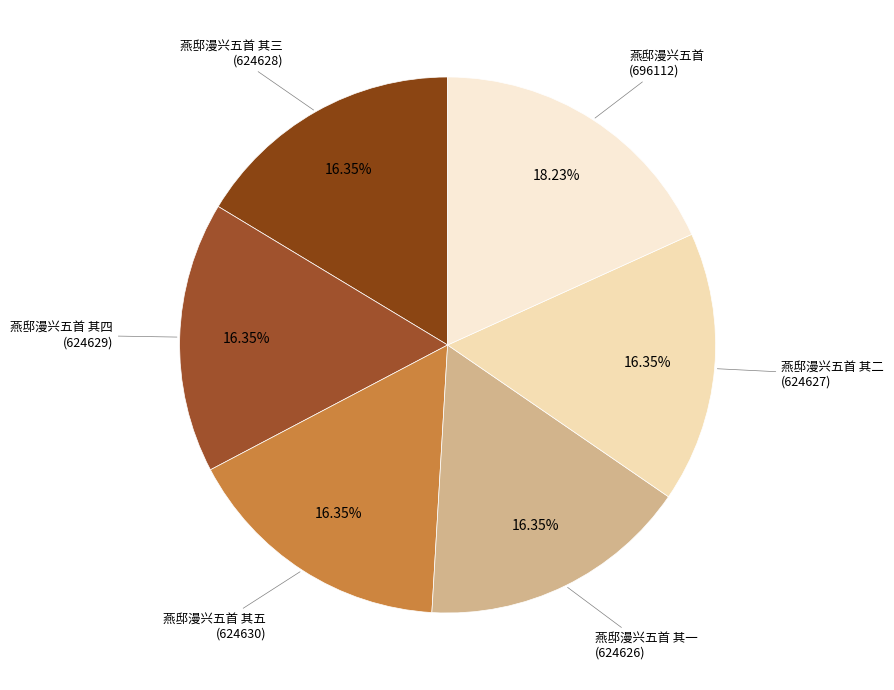

To the nearest percent, what percentage of the pie is 燕邸漫兴五首 其四?

16%